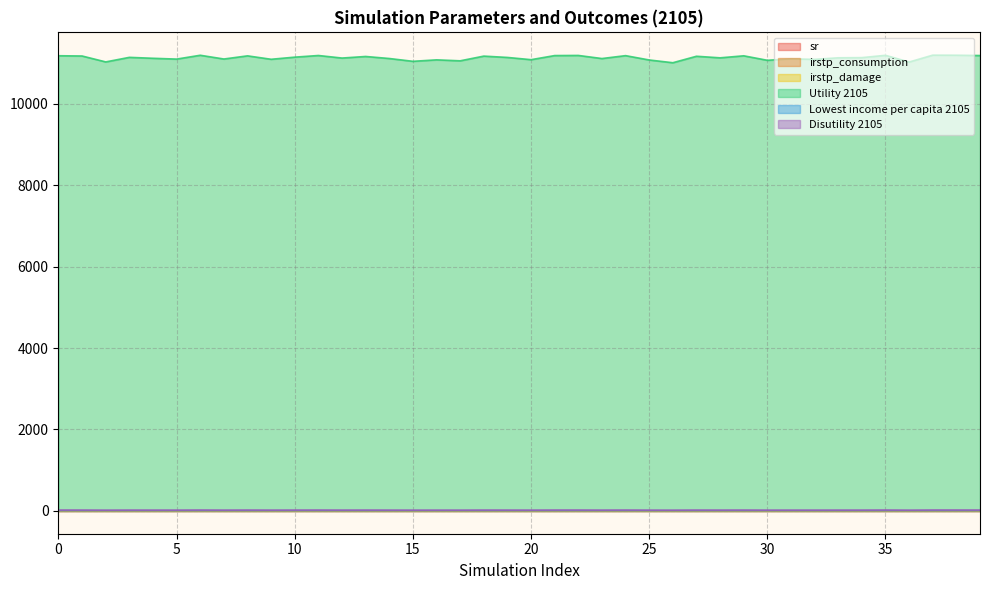

At 6, list the series in order from largest to smallest.

Utility 2105, Disutility 2105, Lowest income per capita 2105, sr, irstp_damage, irstp_consumption